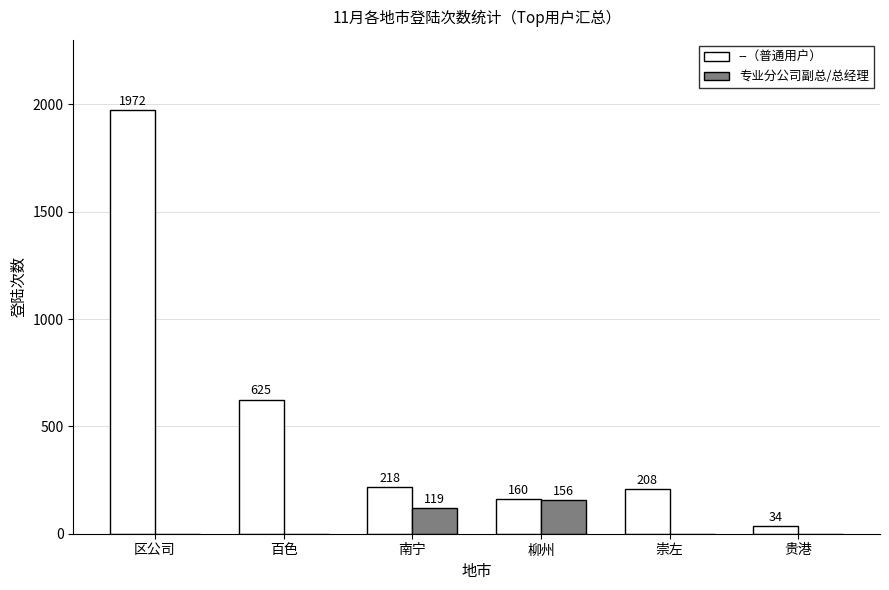

Is the value of 专业分公司副总/总经理 at 百色 greater than the value of --（普通用户） at 区公司?

No